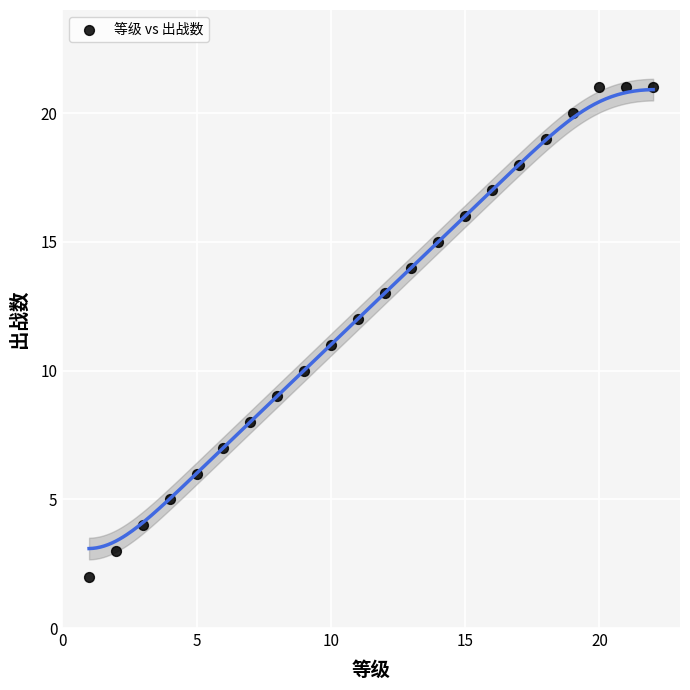

What is the range of X values (max minus min)?

21